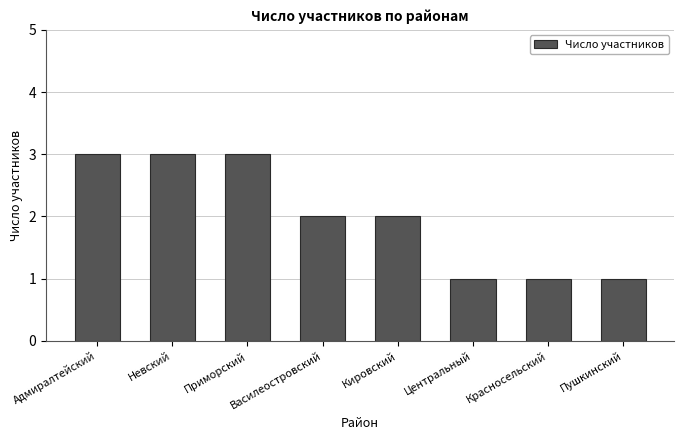

How many series are shown in this chart?

1